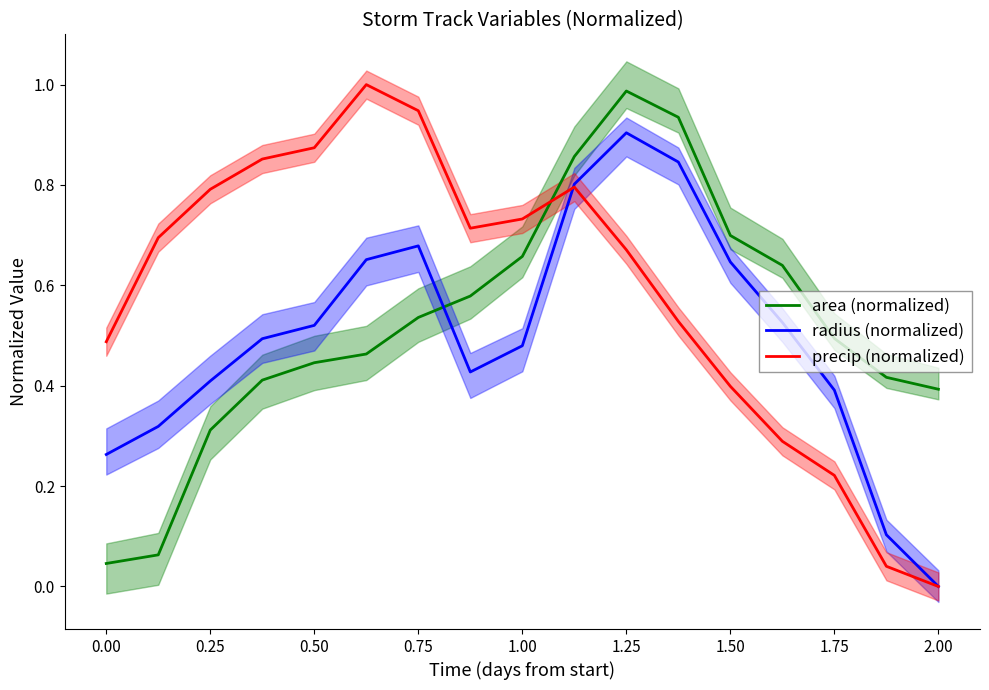

What is the maximum value shown in the chart?

1.0